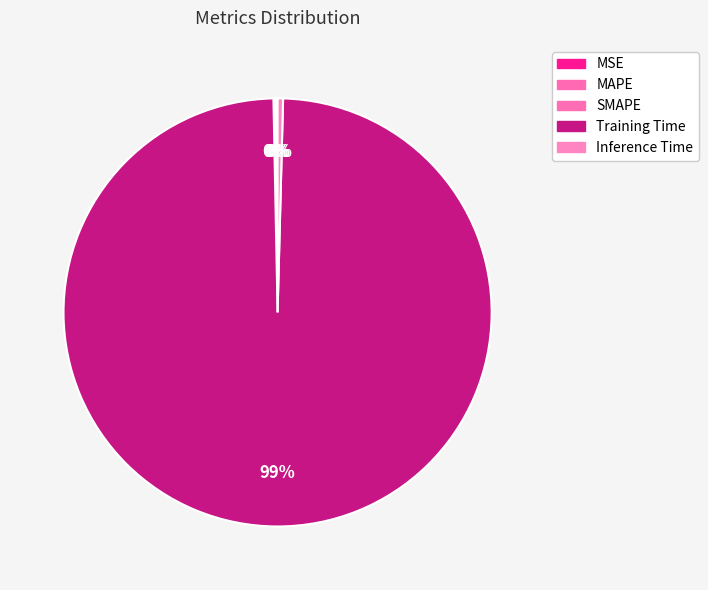

True or false: Inference Time accounts for 0% of the total.

True